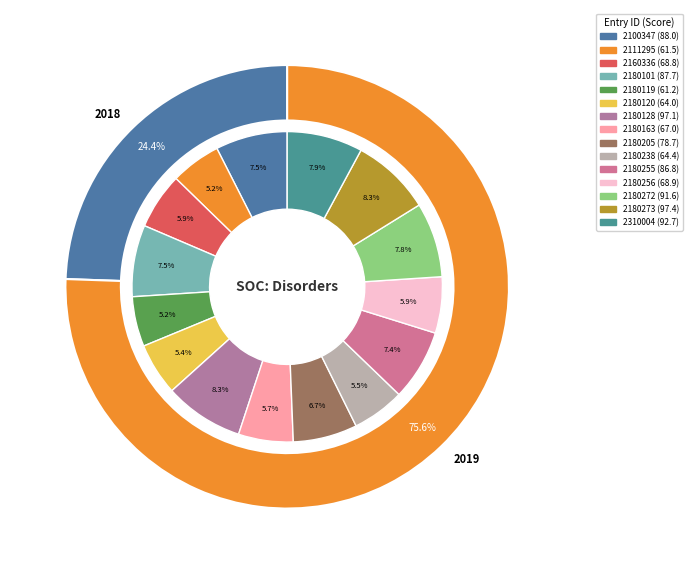

What percentage do 2111295 and 2180205 together represent?

11.9%